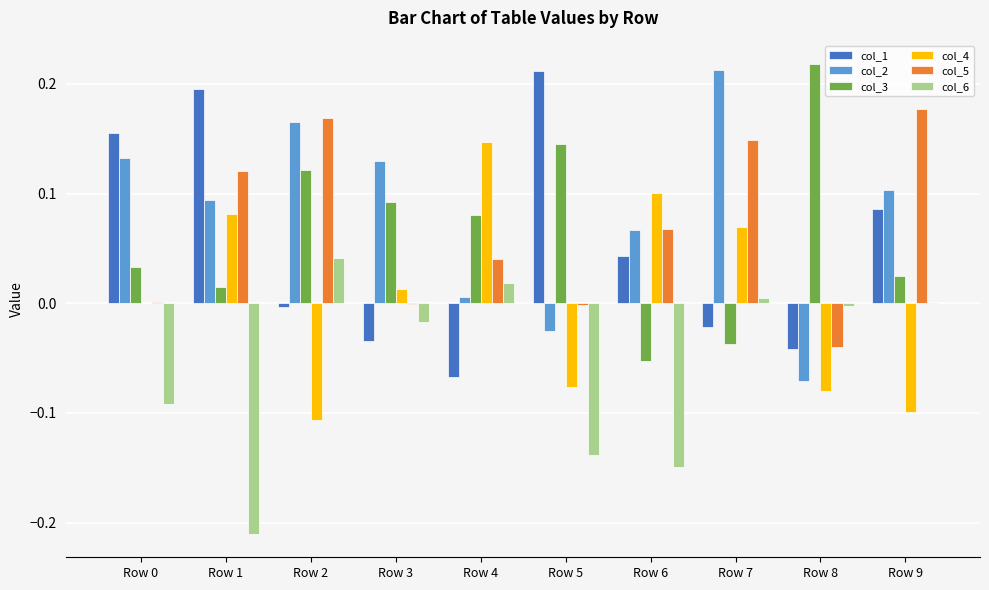

What are all the series names shown in the legend?

col_1, col_2, col_3, col_4, col_5, col_6